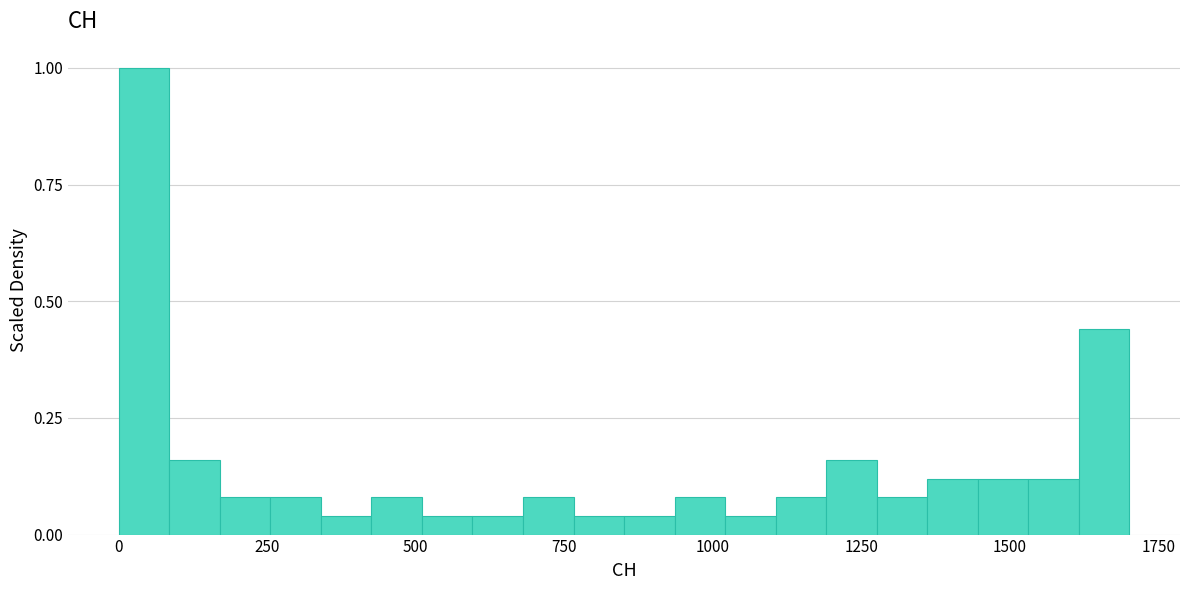

Read against the x-axis, roughly where is the centre of the tallest bar?

50